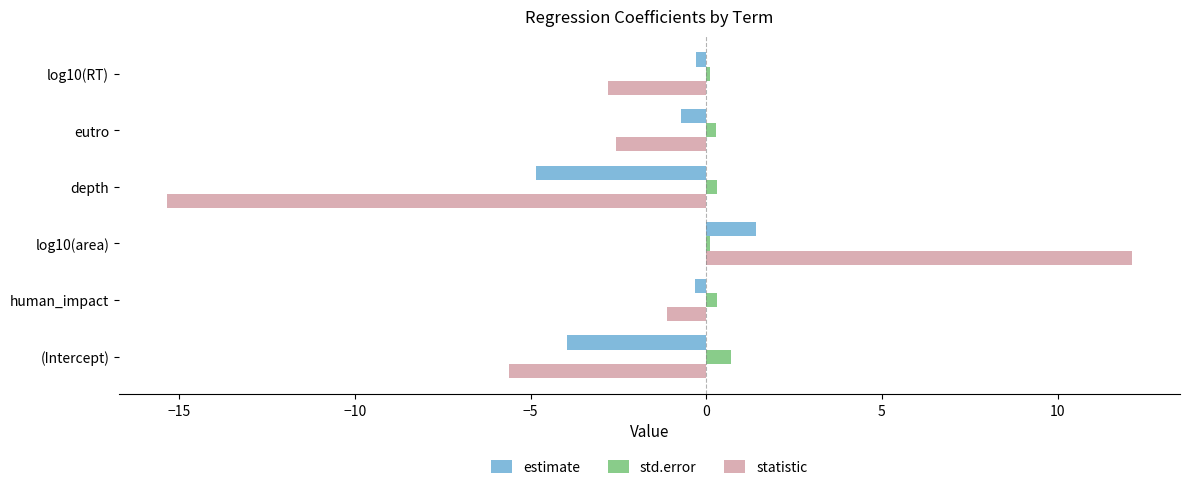

True or false: estimate has a value of -0.7 at eutro.

True